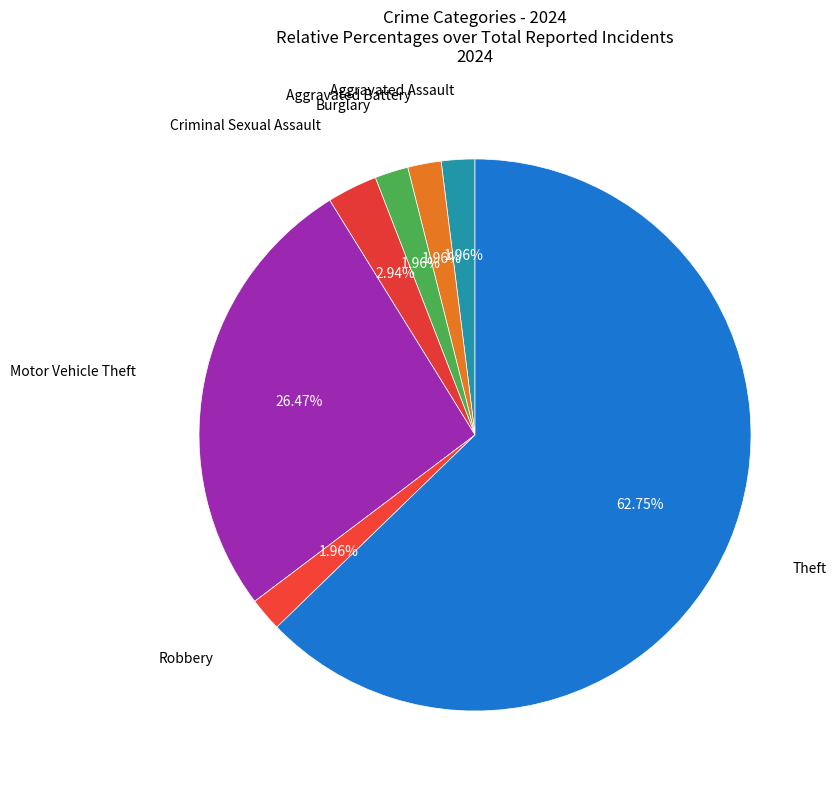

How many segments does this pie chart have?

7